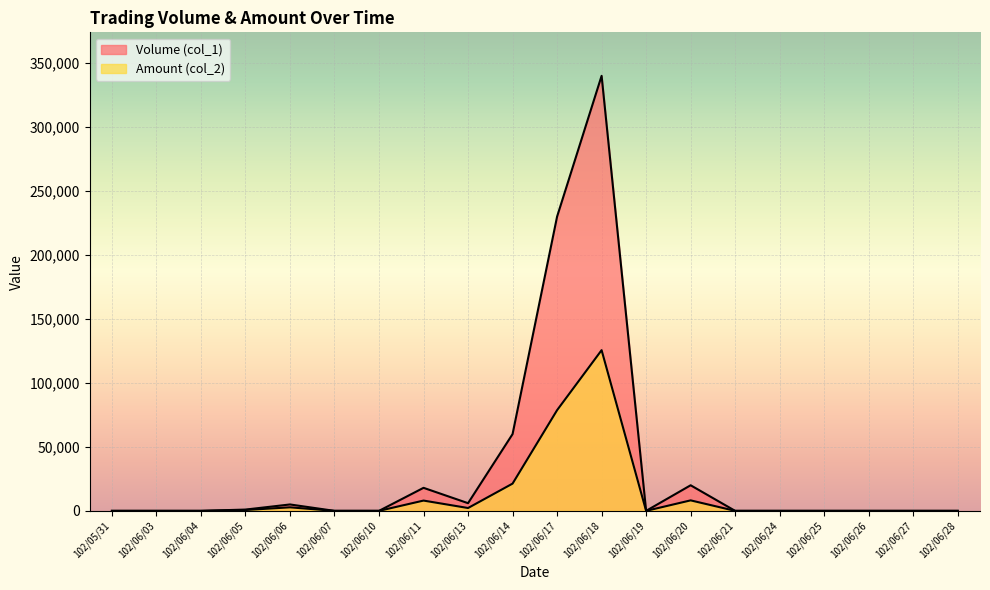

Reading left to right, what are all the values shown in this chart?

Volume (col_1): 0	0	0	1000	5000	0	0	18000	6000	60000	230000	340000	0	20000	0	0	0	0	0	0
Amount (col_2): 0	0	0	670	2760	0	0	8040	2220	21300	78700	125600	0	8200	0	0	0	0	0	0